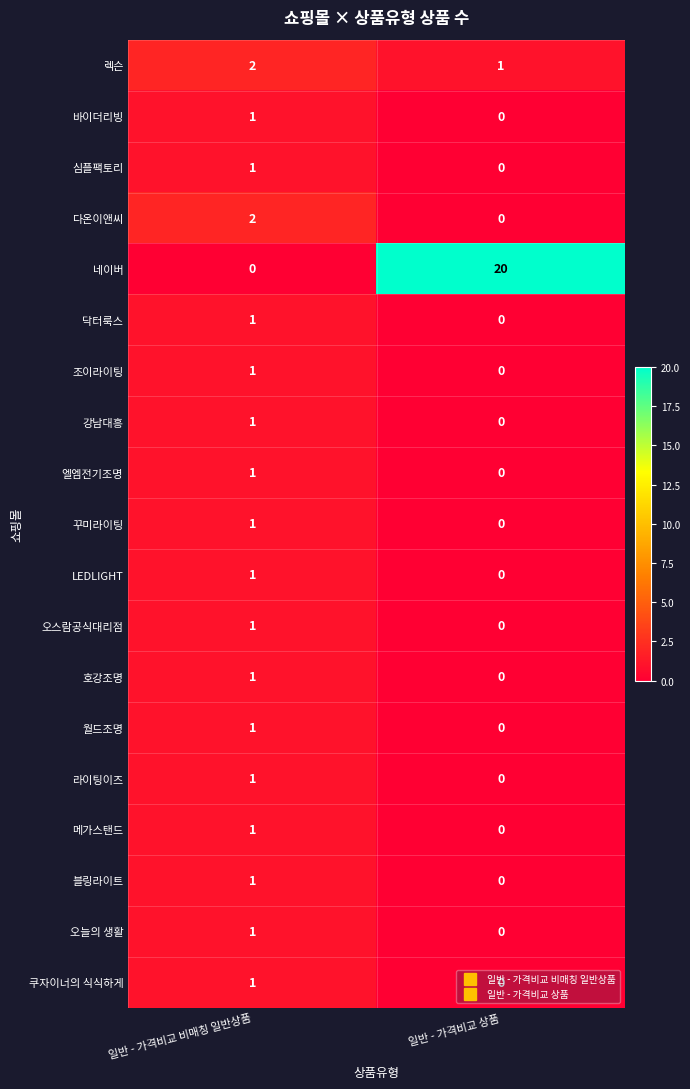

List the labels in order of 월드조명 value, largest first.

일반 - 가격비교 비매칭 일반상품, 일반 - 가격비교 상품